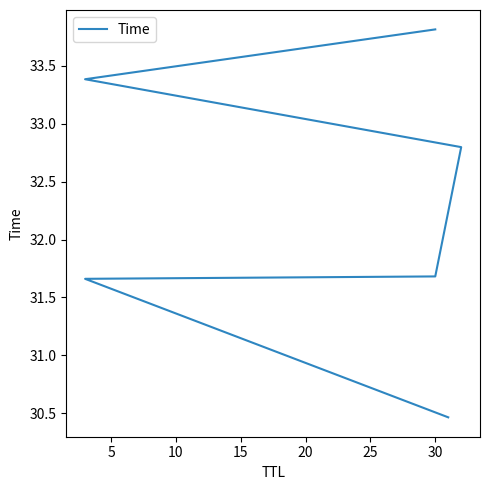

What value does the data have at 15?

32.8